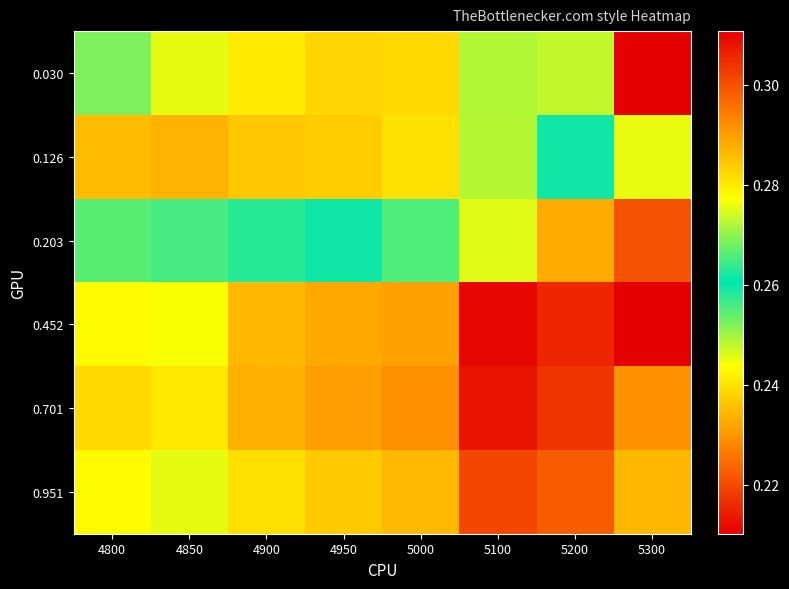

Rank the series at 4950 from lowest to highest value.

0.126, 0.030, 0.203, 0.951, 0.452, 0.701